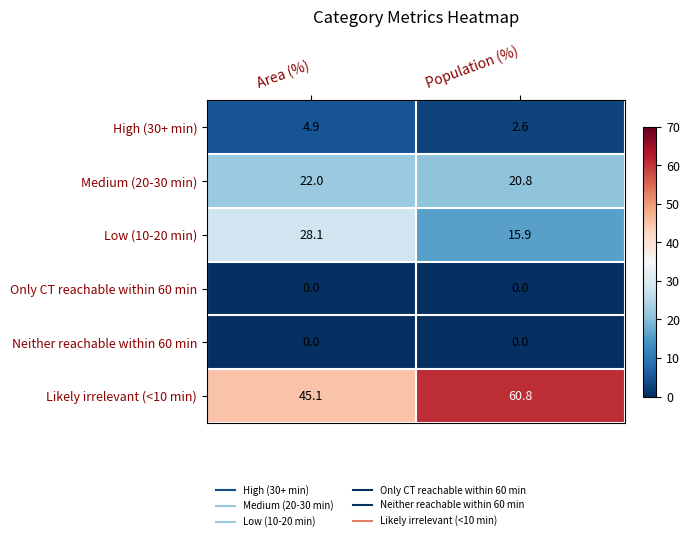

Where is High (30+ min) nearest to the value 3?

Population (%)